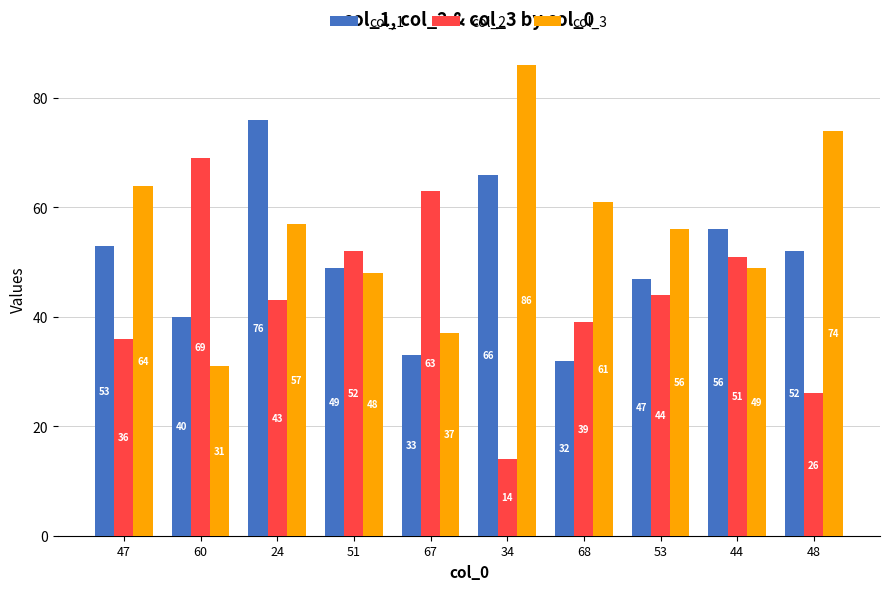

Is it true that col_1 equals 57 at 67?

False